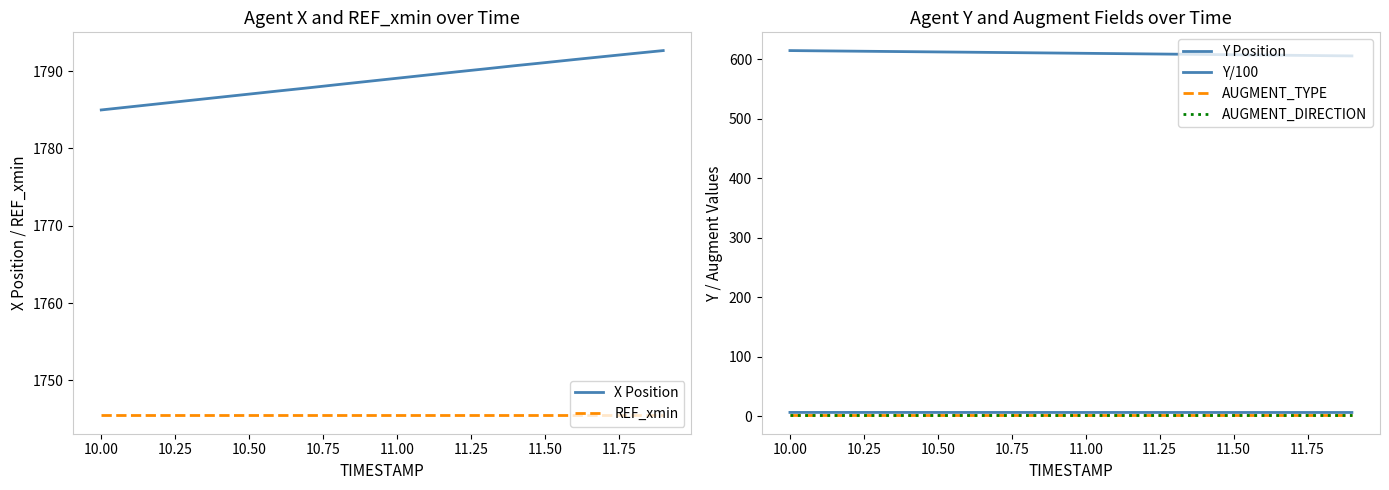

What is the lowest value of the X Position series?

1785.0